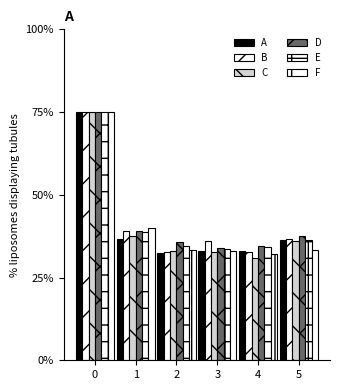

Which category has the lowest value in the A series?

2